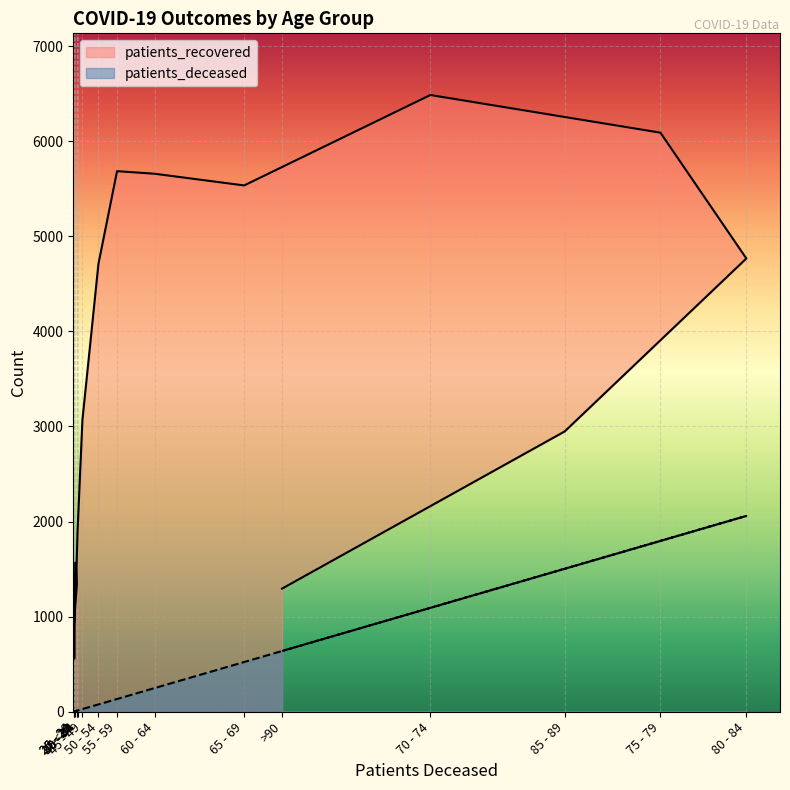

Is the value of patients_recovered at 75 - 79 greater than the value of patients_deceased at 35 - 39?

Yes